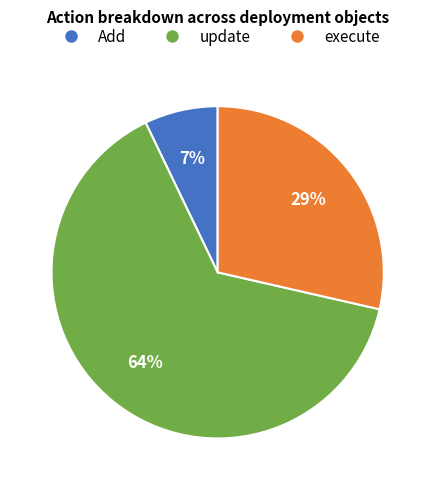

How many segments does this pie chart have?

3